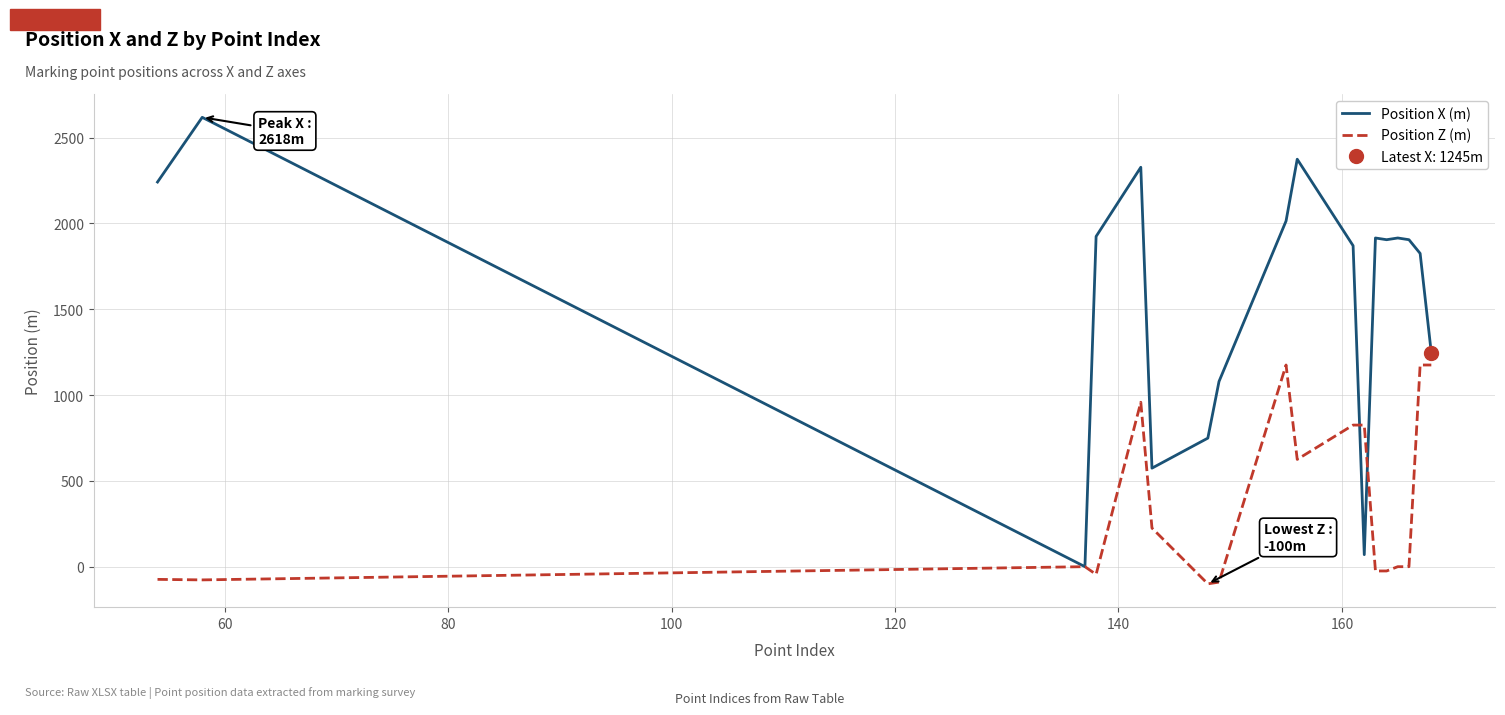

How many intersections are there between Position Z (m) and Position X (m)?

2